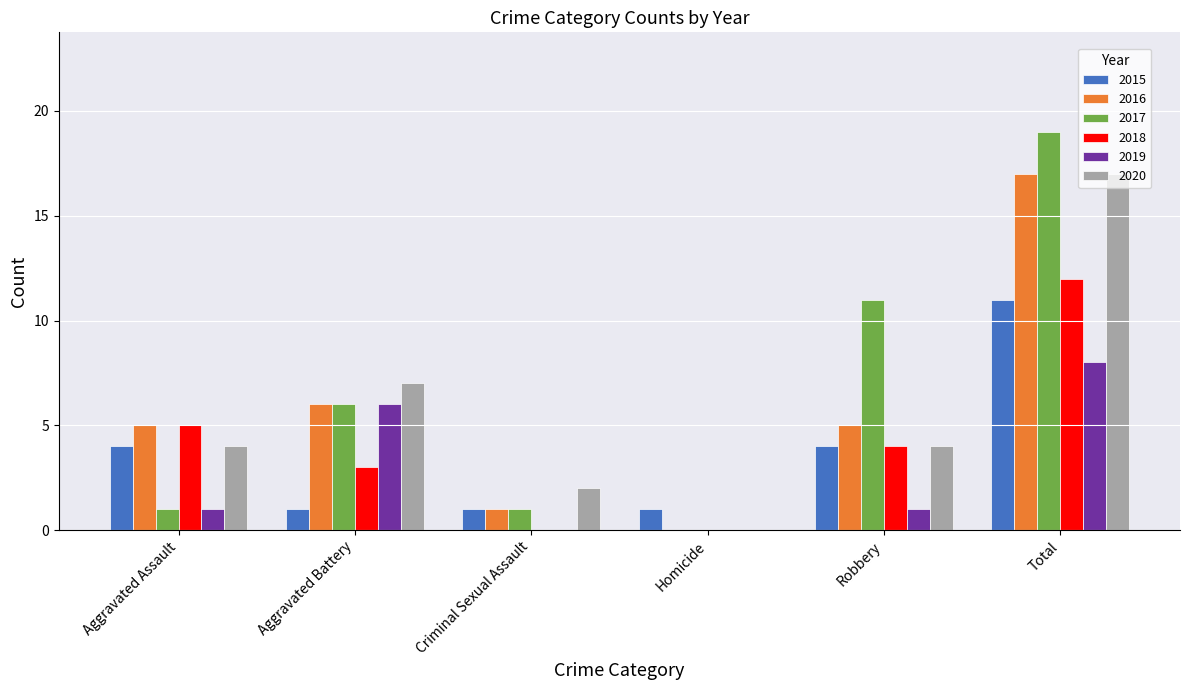

What is the total value across all series at Total?

84